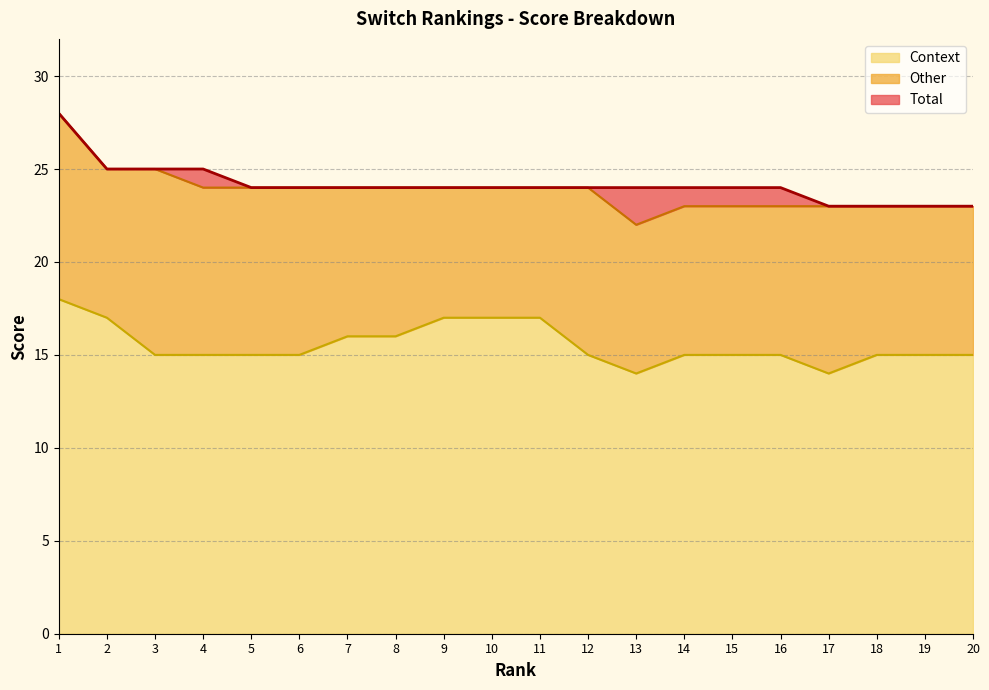

True or false: Total and Context cross at least once.

False